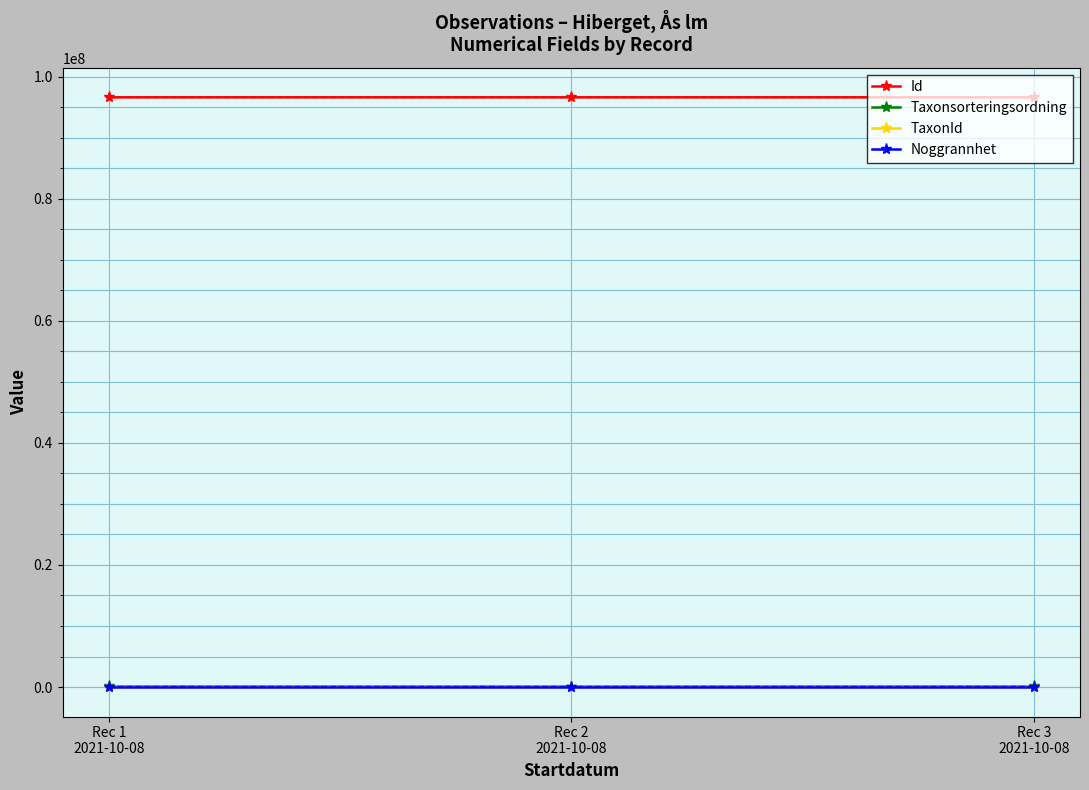

What is the sum of the Taxonsorteringsordning values at Rec 2
2021-10-08 and Rec 3
2021-10-08?

163103